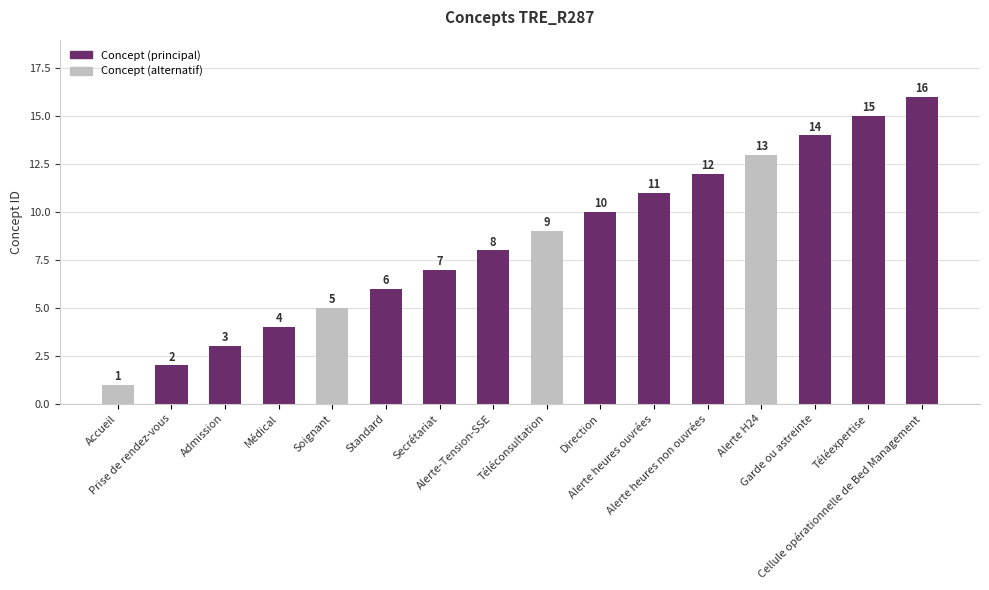

Reading left to right, list all the values displayed in this chart.

1	2	3	4	5	6	7	8	9	10	11	12	13	14	15	16